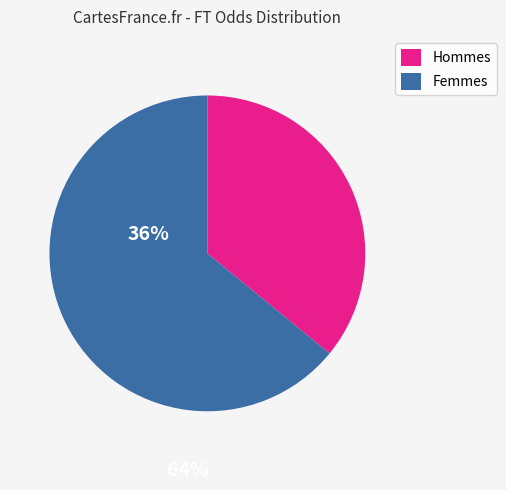

Is there a majority slice in this chart?

Yes